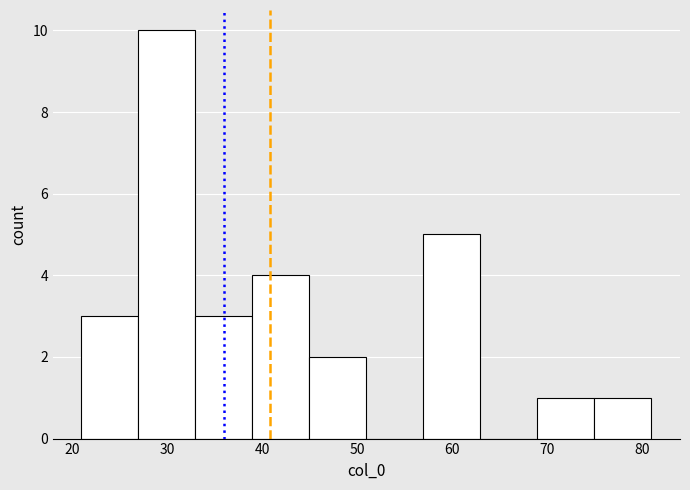

Reading left to right, transcribe this chart: for each bar, give the range it covers on the x-axis and its height. The values are not printed on the chart, so give them approximately, as read against the axis.

21 to 27: 3
27 to 33: 10
33 to 39: 3
39 to 45: 4
45 to 51: 2
51 to 57: 0
57 to 63: 5
63 to 69: 0
69 to 75: 1
75 to 81: 1